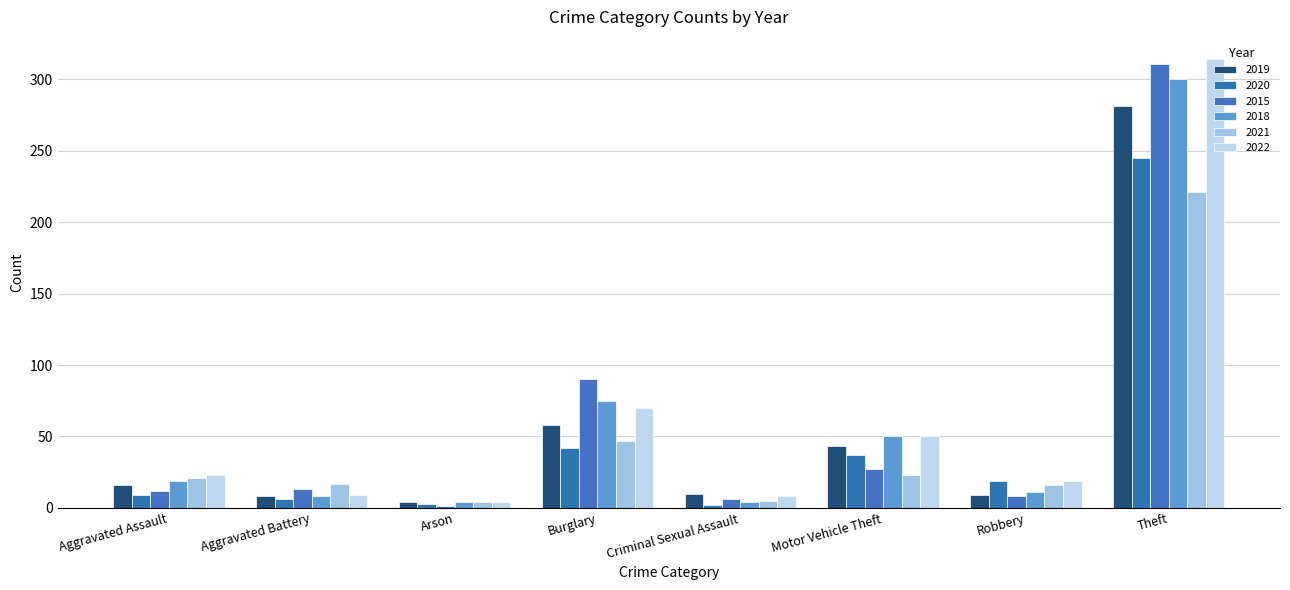

How many distinct data groups are displayed?

6